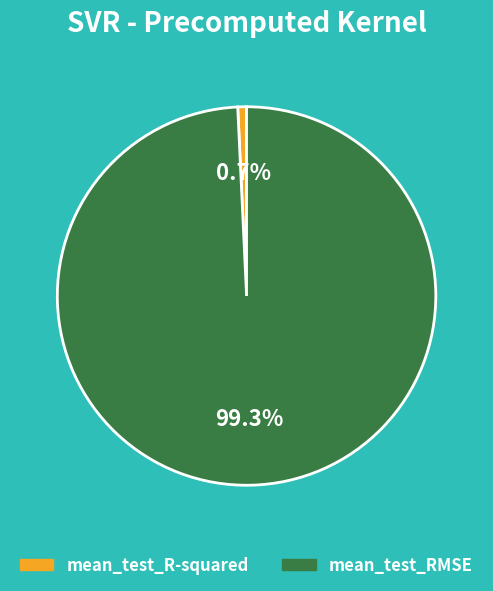

To the nearest percent, what percentage of the pie is mean_test_R-squared?

1%